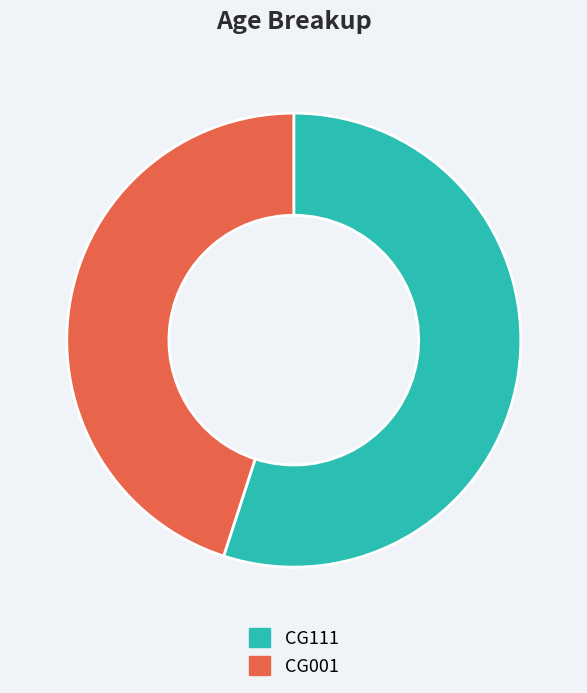

Is it true that CG111 is 41% of the pie?

False